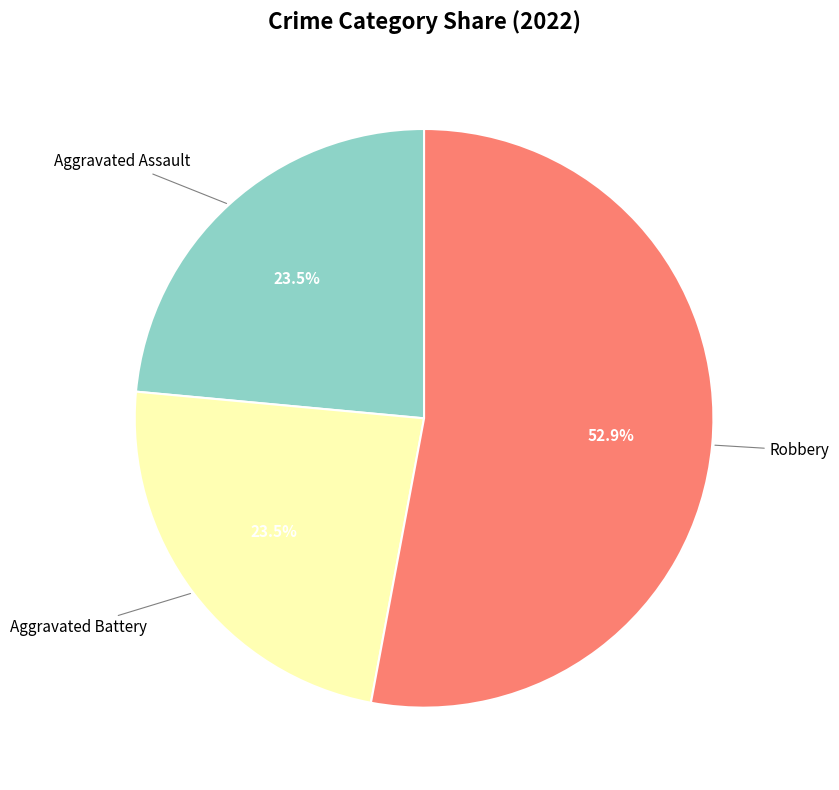

Is there any slice that represents more than half of the pie?

Yes